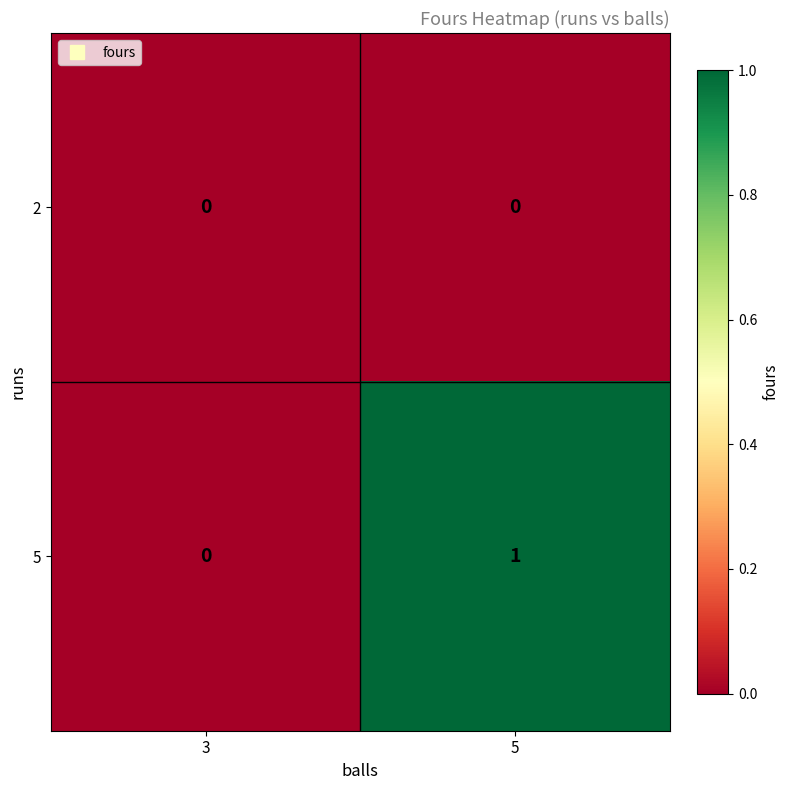

Where is 5 nearest to the value 0?

3